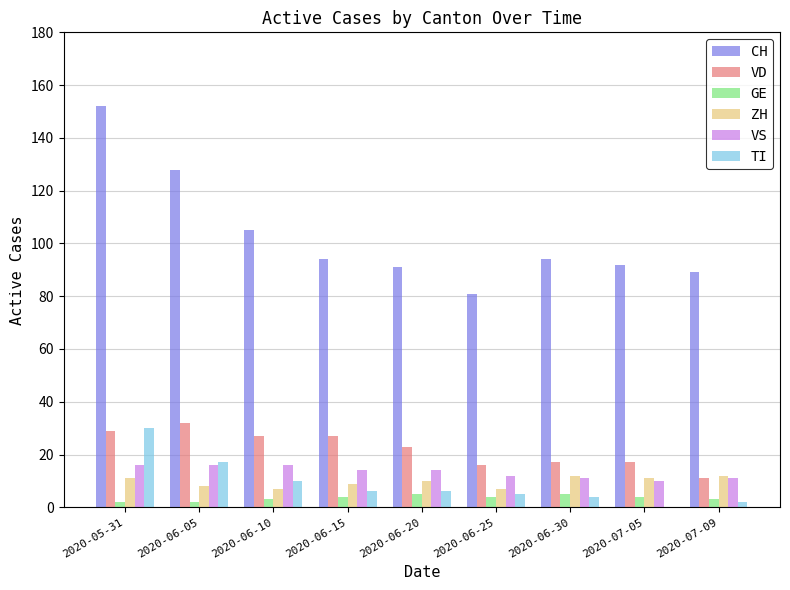

What is the sum of all VS values?

120